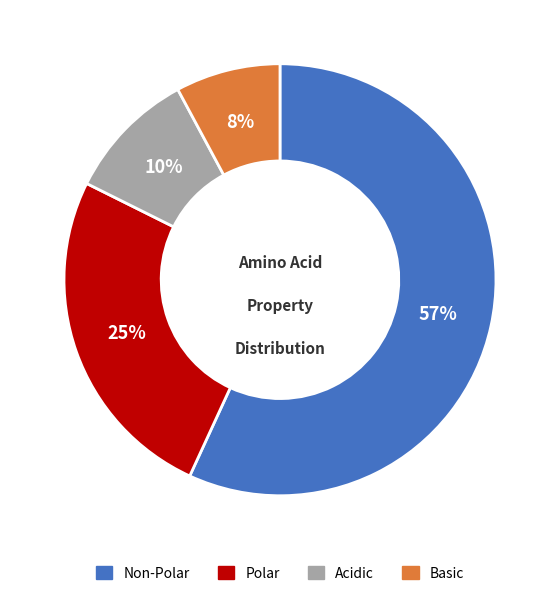

To the nearest percent, what is the difference between the largest and smallest slice percentages?

49%